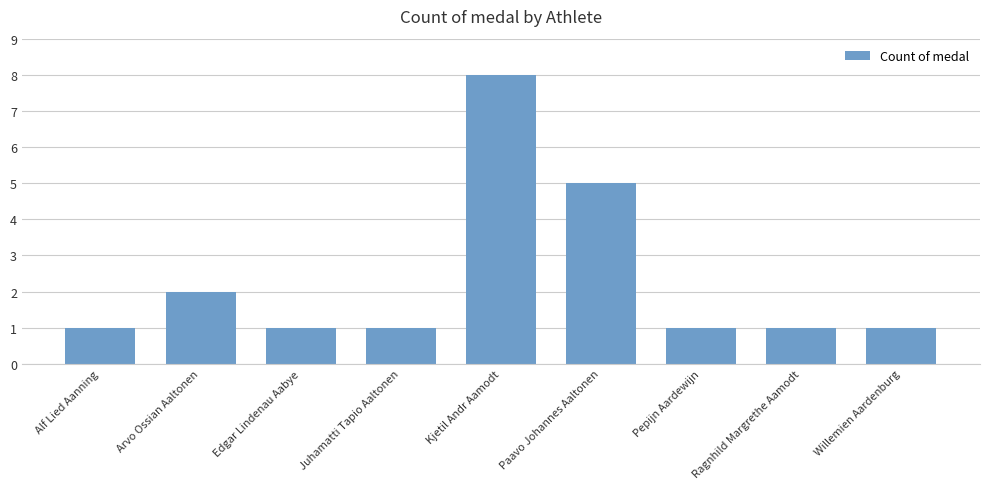

How many bars are there in total?

9